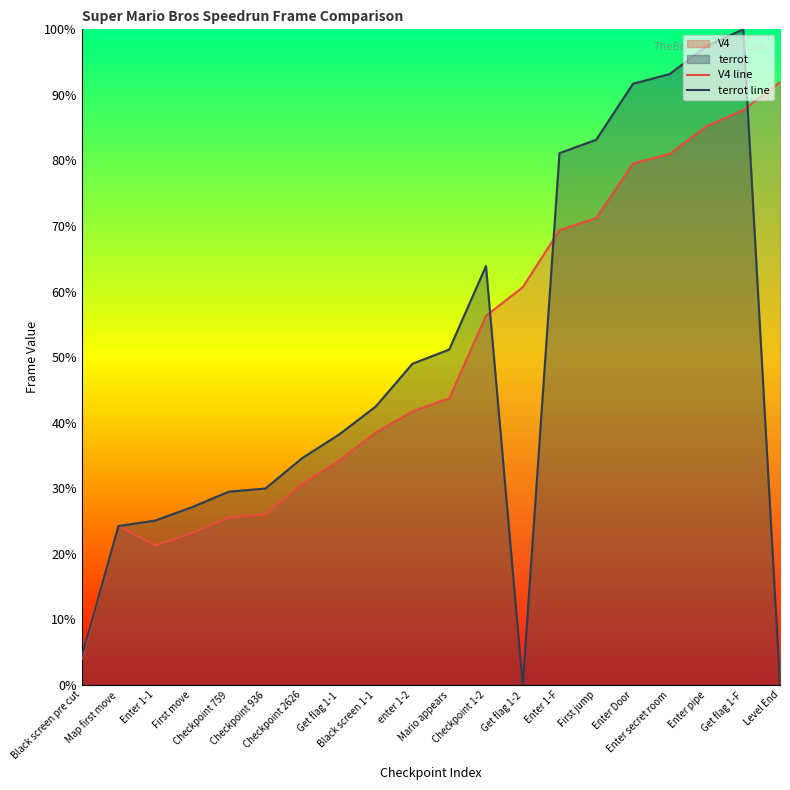

Where is terrot line nearest to the value 50?

enter 1-2